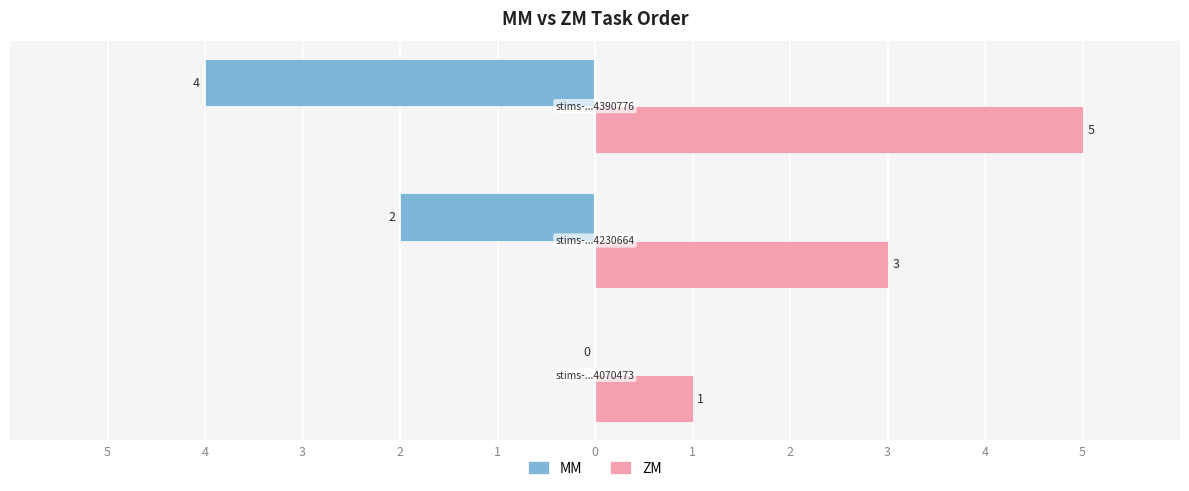

What are all the series names shown in the legend?

MM, ZM